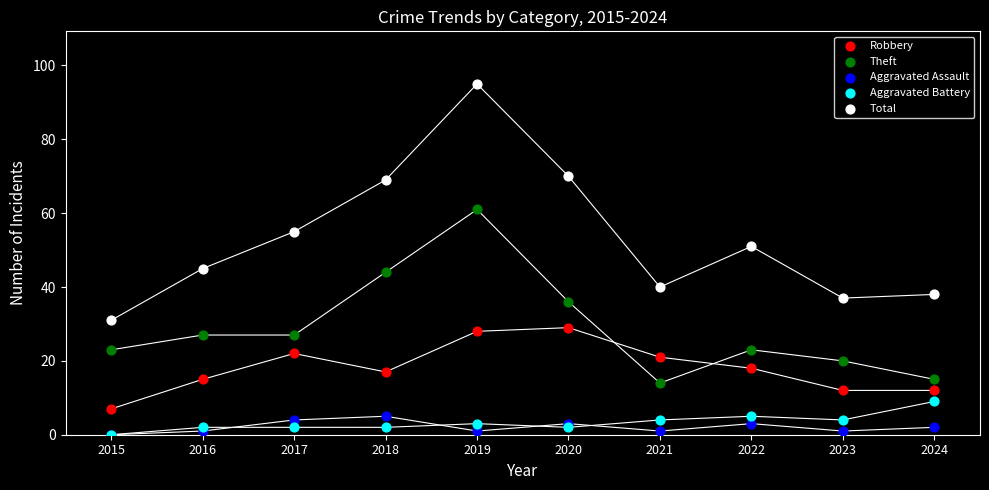

Which series has the widest spread of Y values?

Total